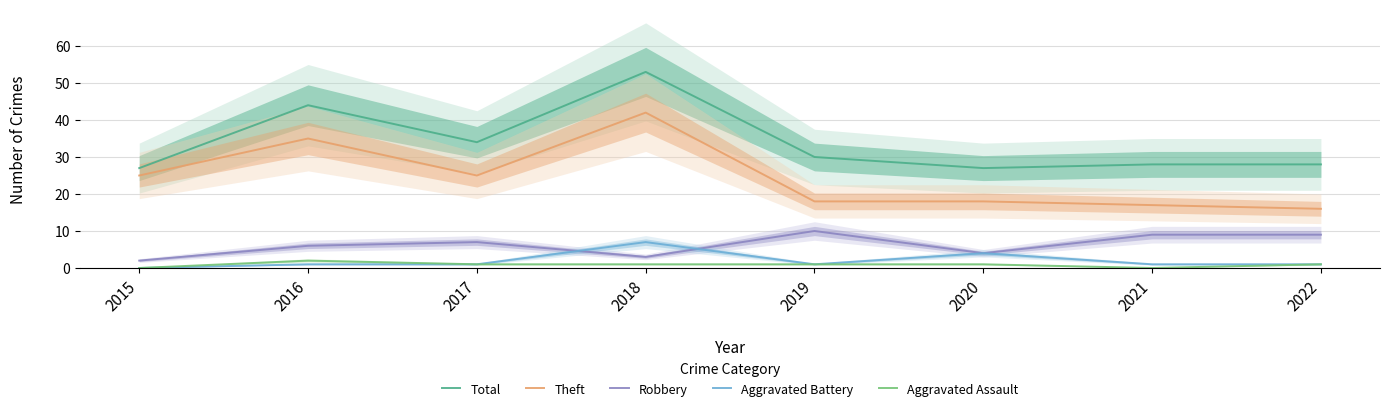

What is the approximate value of Theft at 2021?

17